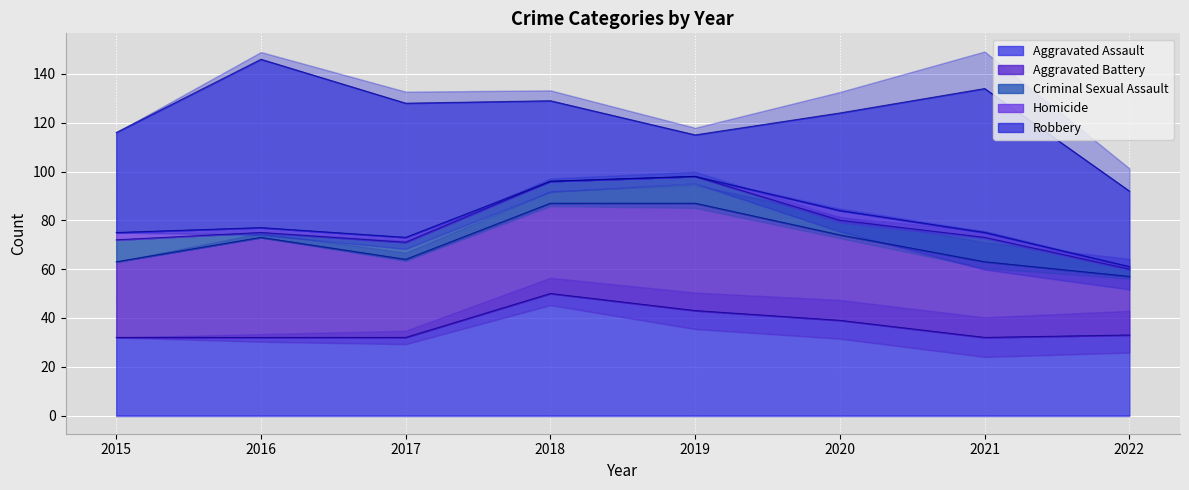

What is the spread (max minus min) of values at 2015?

38